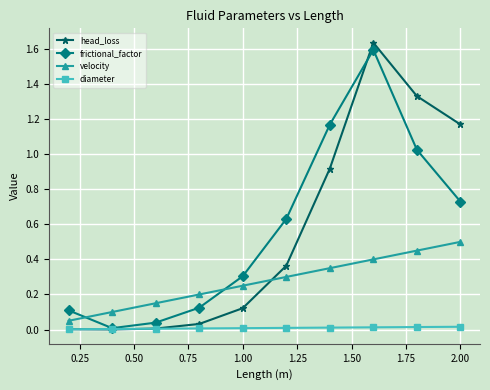

True or false: velocity has more than 2 interior local peaks.

False